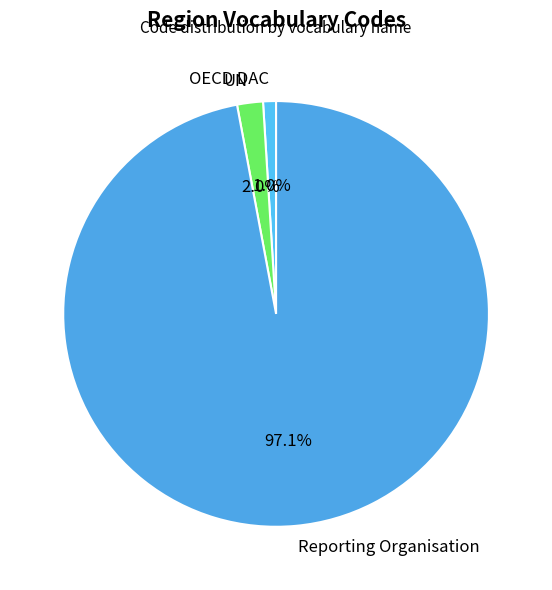

Approximately how many times larger is the value at OECD DAC compared to UN?

0.5